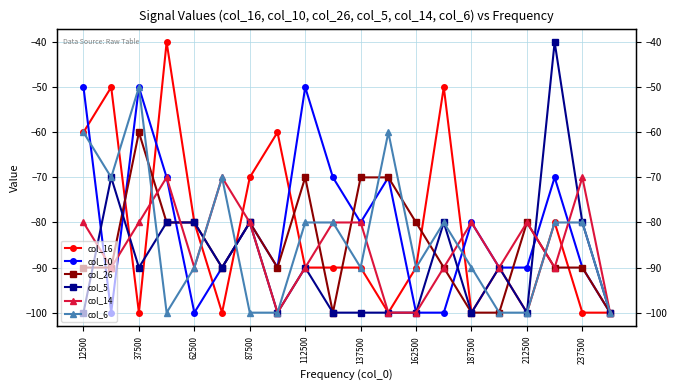

Reading left to right, transcribe all the data shown in this chart.

col_16: -60.0	-50.0	-100.0	-40.0	-80.0	-100.0	-70.0	-60.0	-90.0	-90.0	-90.0	-100.0	-90.0	-50.0	-100.0	-90.0	-100.0	-80.0	-100.0	-100.0
col_10: -50.0	-100.0	-50.0	-70.0	-100.0	-90.0	-80.0	-90.0	-50.0	-70.0	-80.0	-70.0	-100.0	-100.0	-80.0	-90.0	-90.0	-70.0	-90.0	-100.0
col_26: -90.0	-90.0	-60.0	-80.0	-80.0	-90.0	-80.0	-90.0	-70.0	-100.0	-70.0	-70.0	-80.0	-90.0	-100.0	-100.0	-80.0	-90.0	-90.0	-100.0
col_5: -100.0	-70.0	-90.0	-80.0	-80.0	-90.0	-80.0	-100.0	-90.0	-100.0	-100.0	-100.0	-100.0	-80.0	-100.0	-90.0	-100.0	-40.0	-80.0	-100.0
col_14: -80.0	-90.0	-80.0	-70.0	-90.0	-70.0	-80.0	-100.0	-90.0	-80.0	-80.0	-100.0	-100.0	-90.0	-80.0	-90.0	-80.0	-90.0	-70.0	-100.0
col_6: -60.0	-70.0	-50.0	-100.0	-90.0	-70.0	-100.0	-100.0	-80.0	-80.0	-90.0	-60.0	-90.0	-80.0	-90.0	-100.0	-100.0	-80.0	-80.0	-100.0